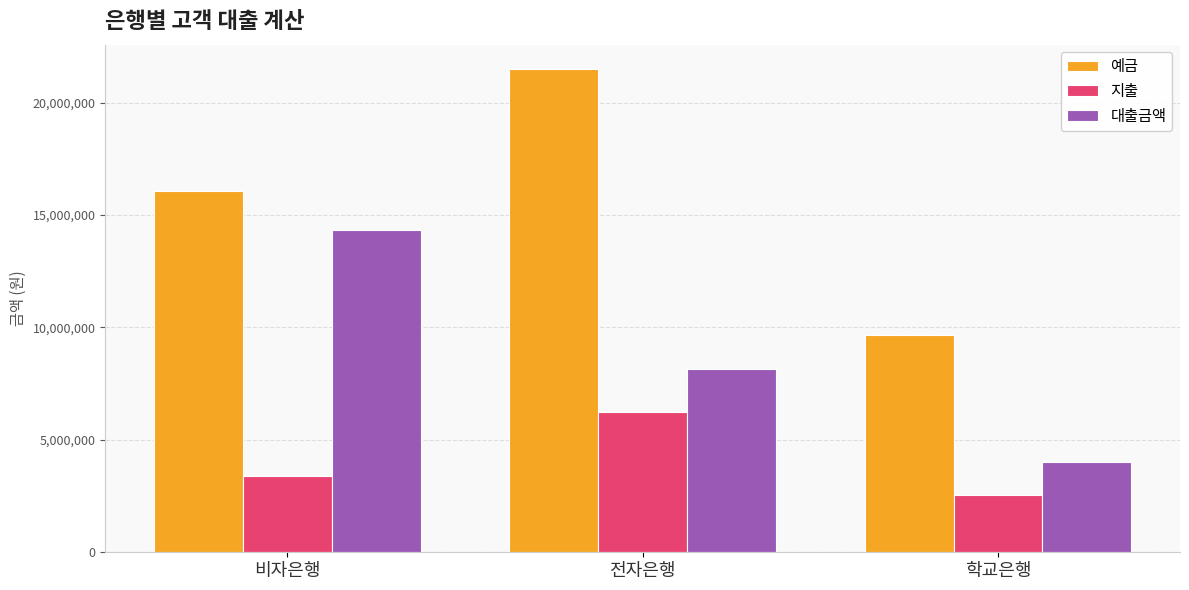

The 대출금액 series shows 4000000 at 학교은행. True or false?

True